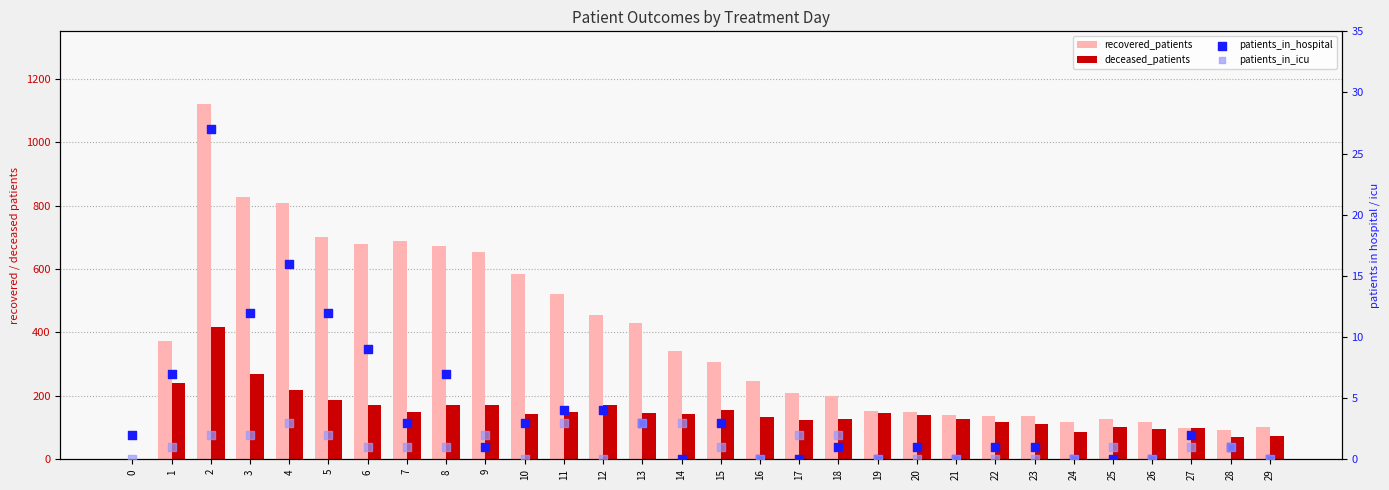

Which series contains the highest Y value?

recovered_patients